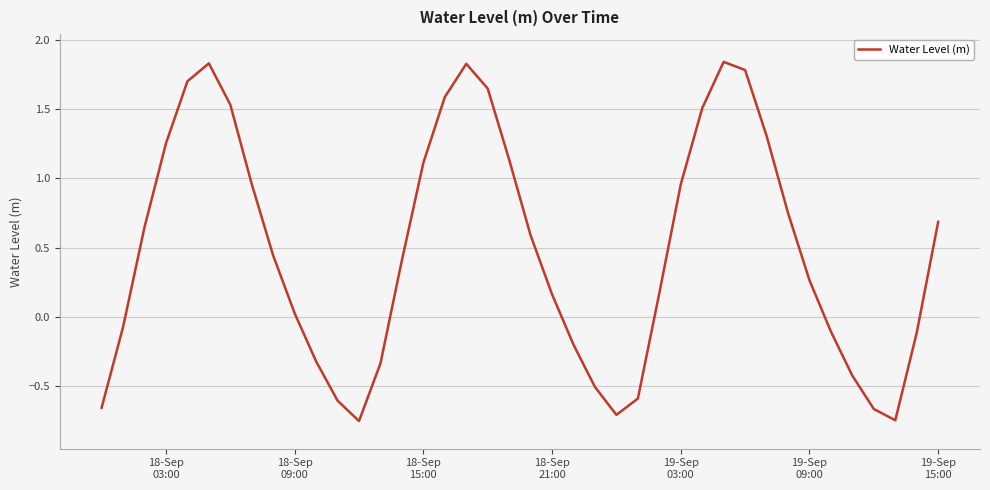

Is this an area chart (filled region under the line)?

No